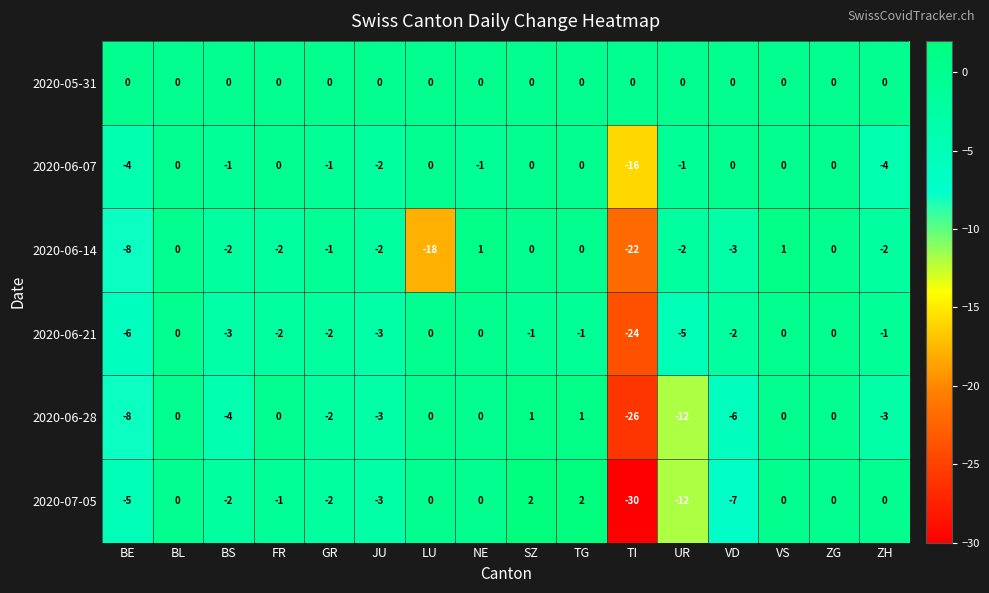

Which series has the widest spread of values?

2020-07-05